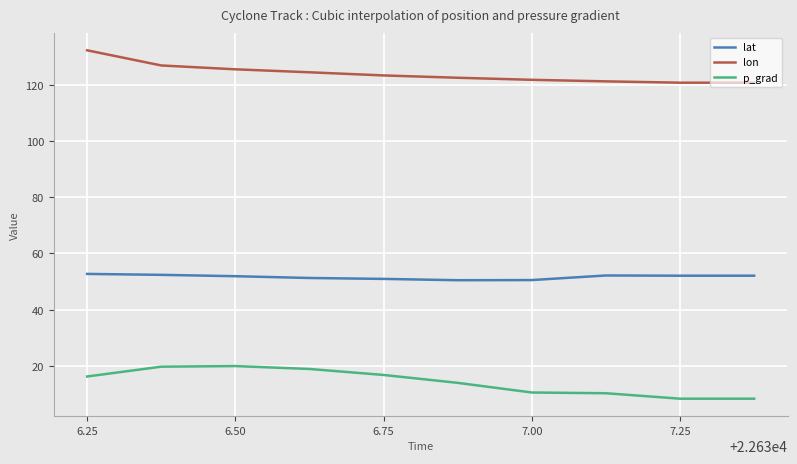

How many lines are shown in the chart?

3